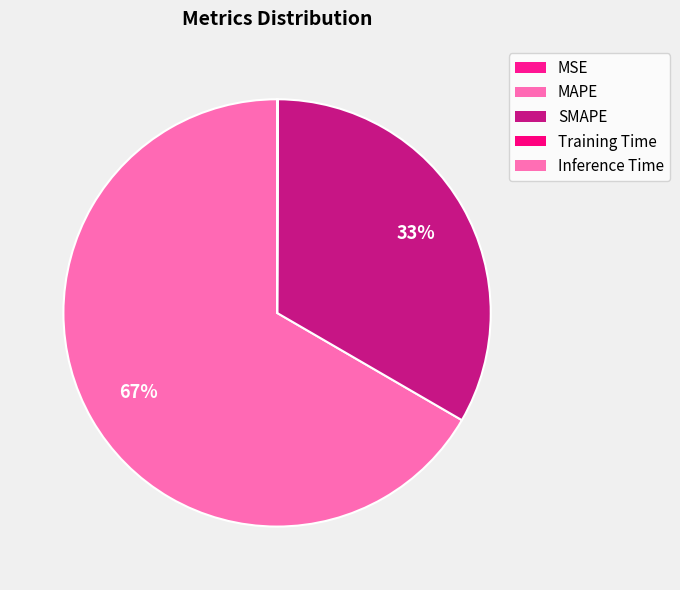

What is the largest slice in the pie chart?

MAPE